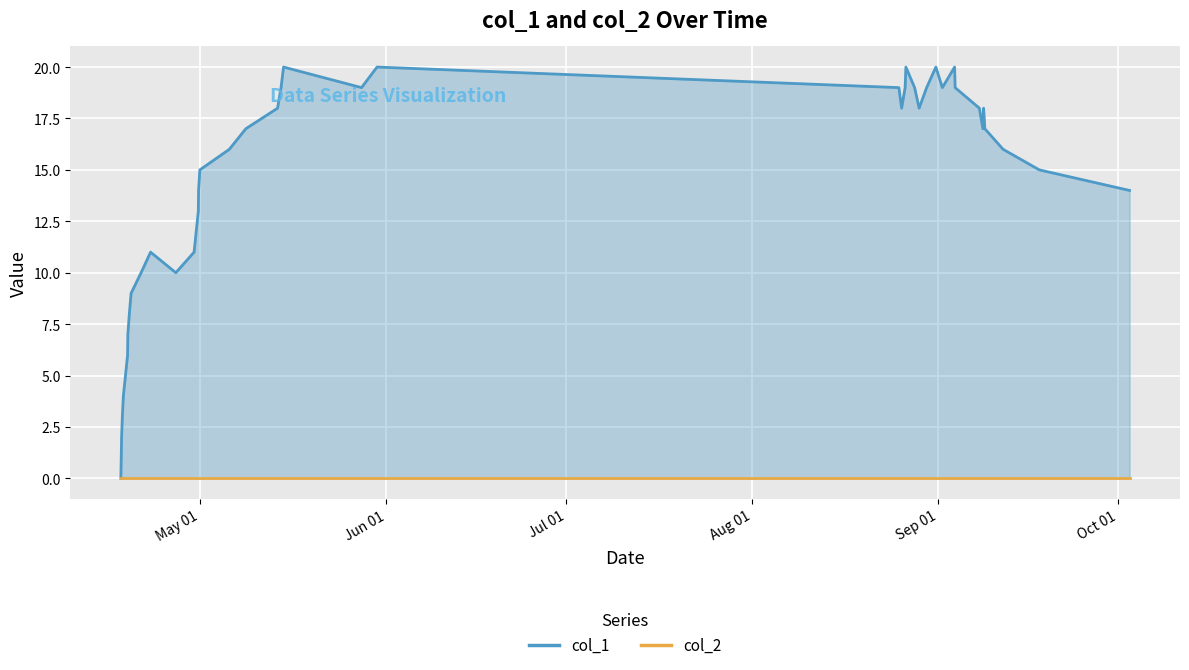

How many data points does each series have?

40